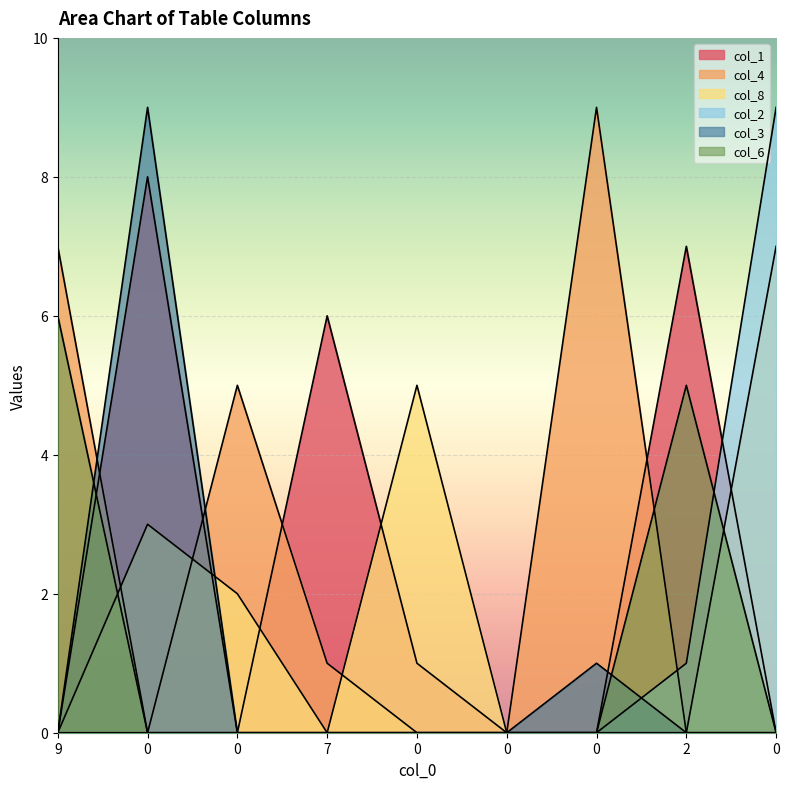

What is the sum of all col_1 values?

22